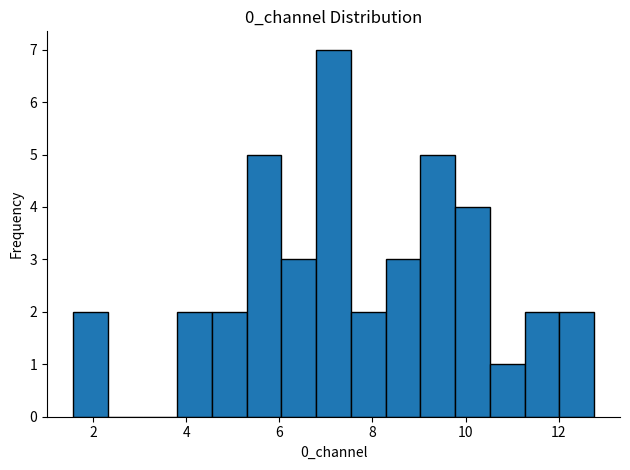

Read against the x-axis, roughly where is the centre of the tallest bar?

7.2